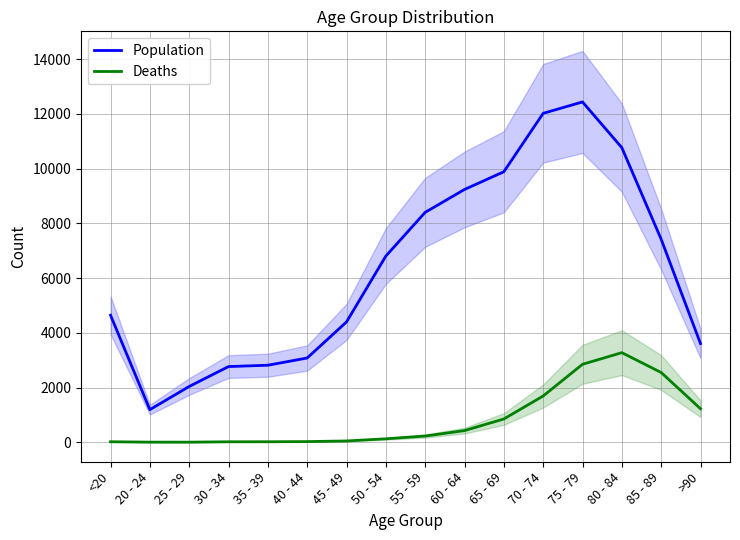

True or false: Population and Deaths cross at least once.

False